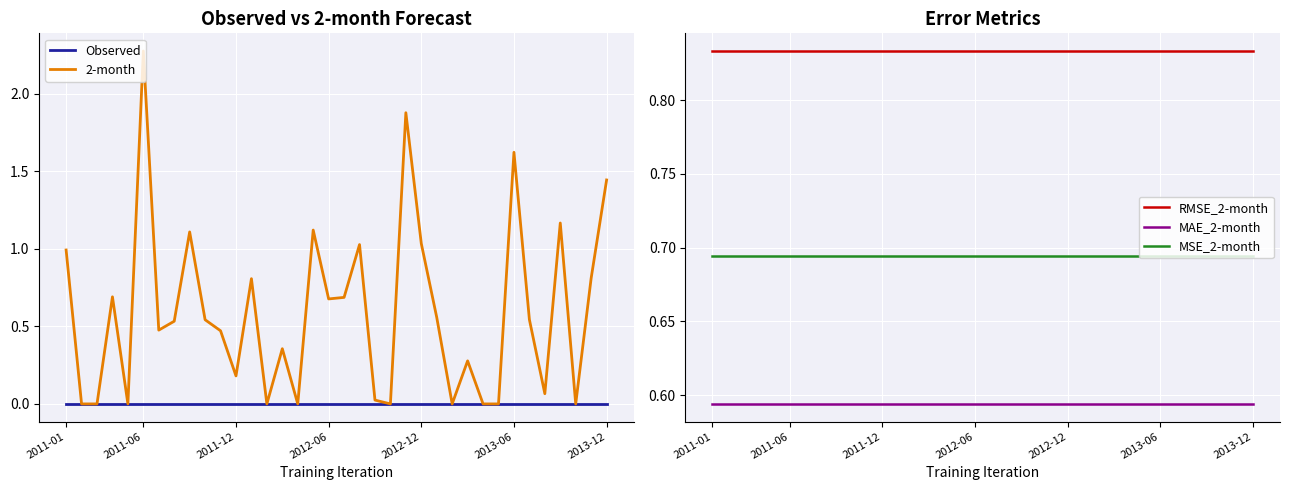

The value of RMSE_2-month at 2011-06 is 1.1. True or false?

False